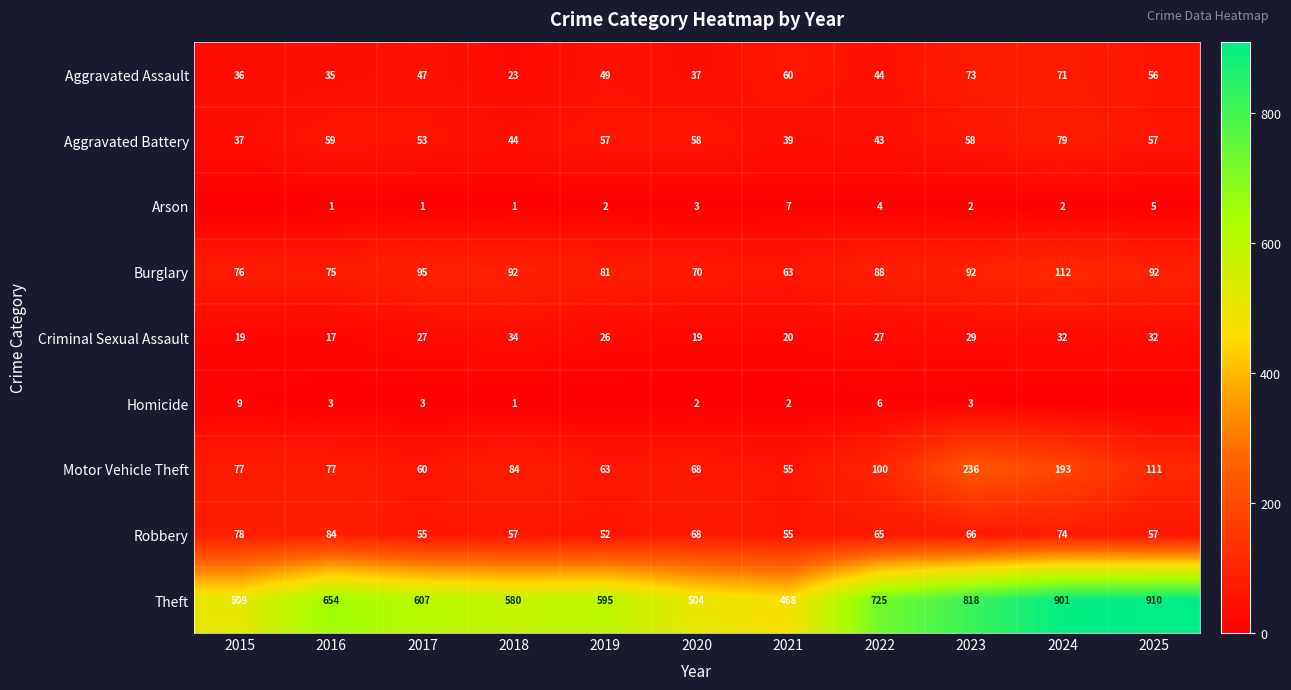

What is the difference between the maximum and minimum values in the Aggravated Assault series?

50